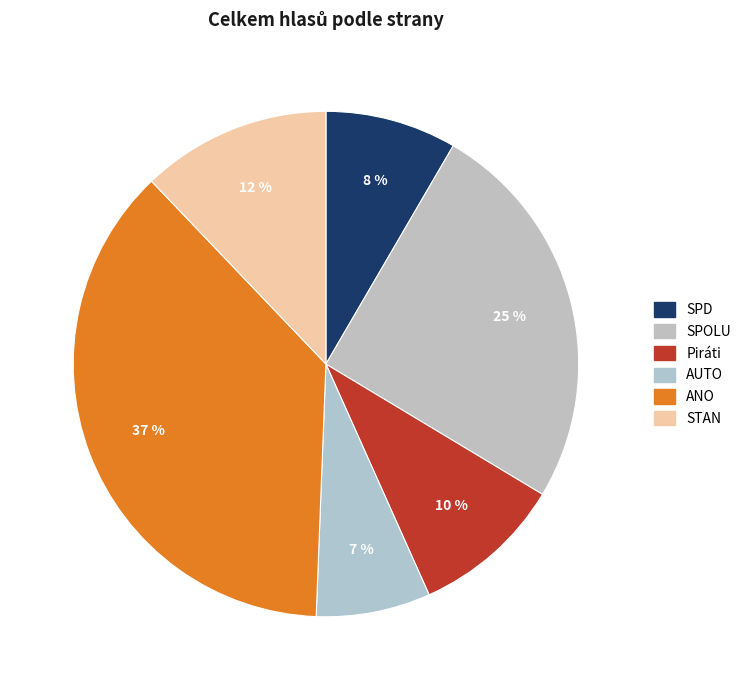

Count the number of slices in the pie.

6